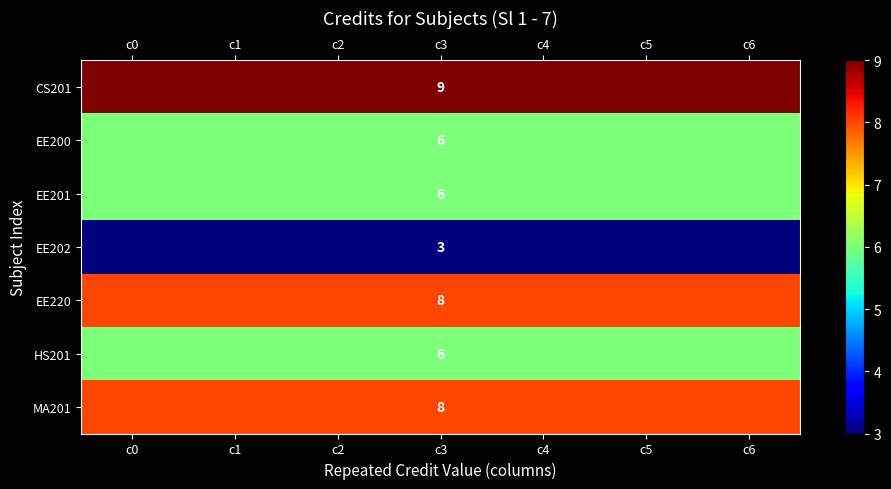

At how many categories does at least one series exceed 5?

7